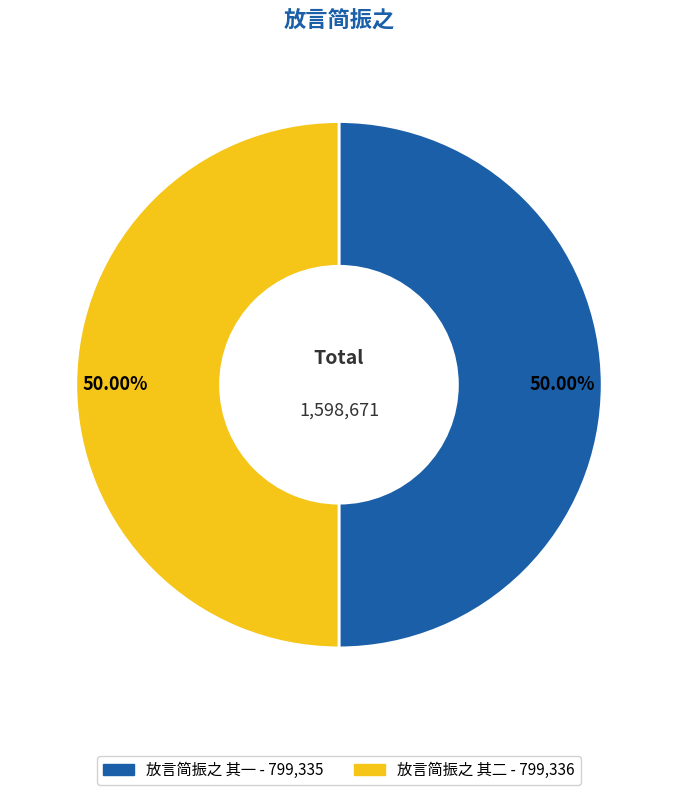

Is the sum of 放言简振之 其一 and 放言简振之 其二 greater than half?

Yes